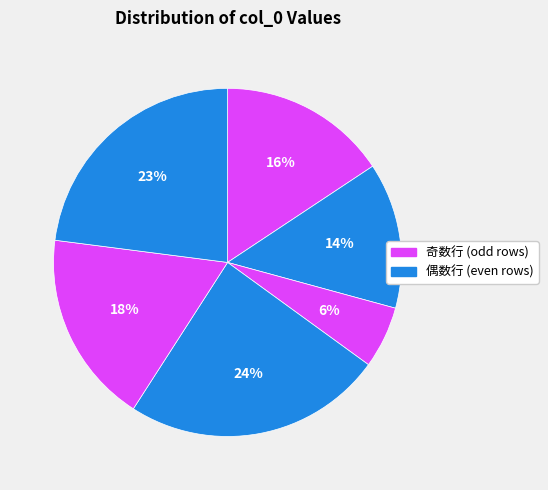

To the nearest percent, what is the average slice percentage?

17%